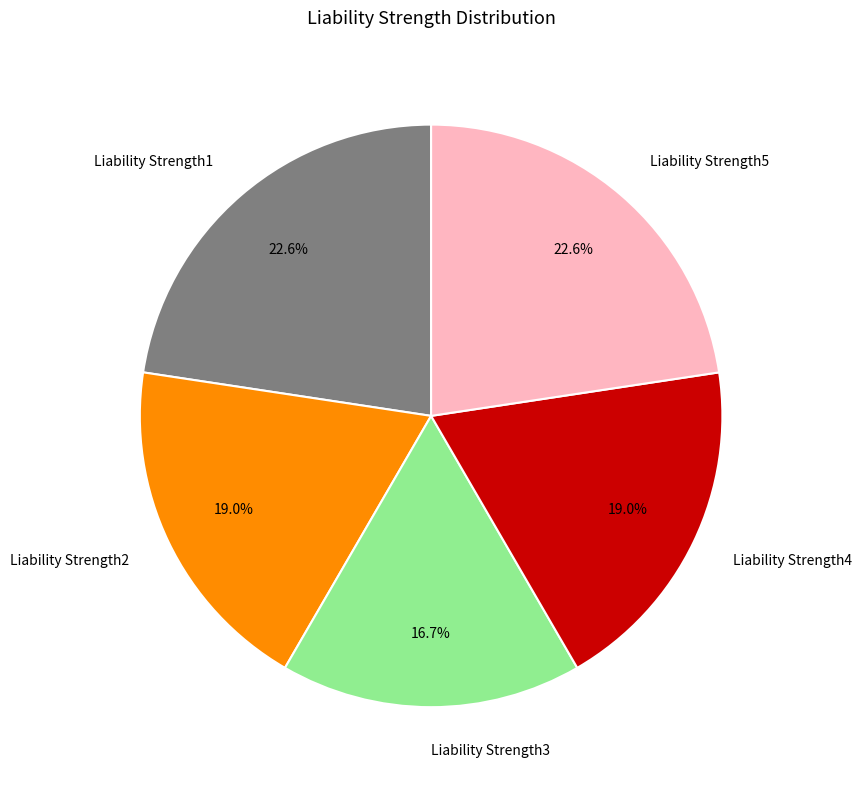

Is it true that Liability Strength2 is 26% of the pie?

False